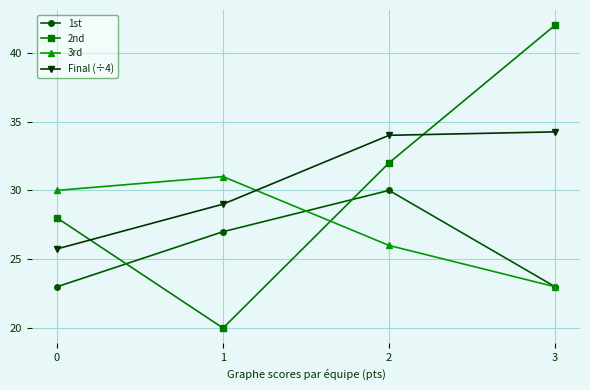

Is the value of 1st at 0 greater than the value of 3rd at 2?

No